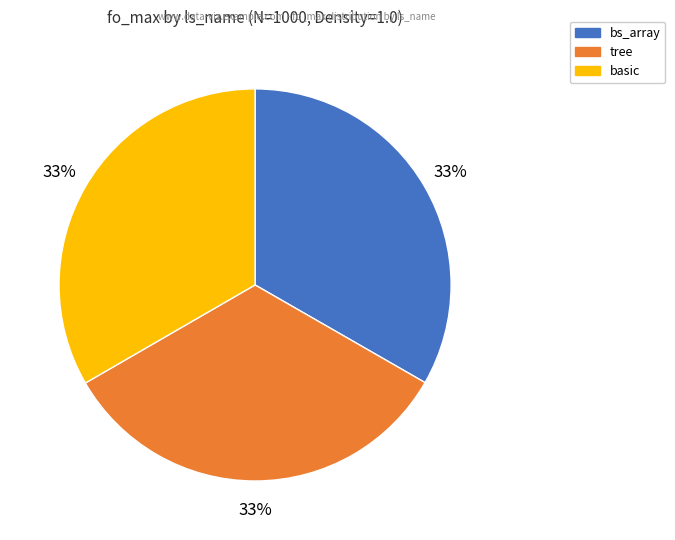

Is there any slice that represents more than half of the pie?

No